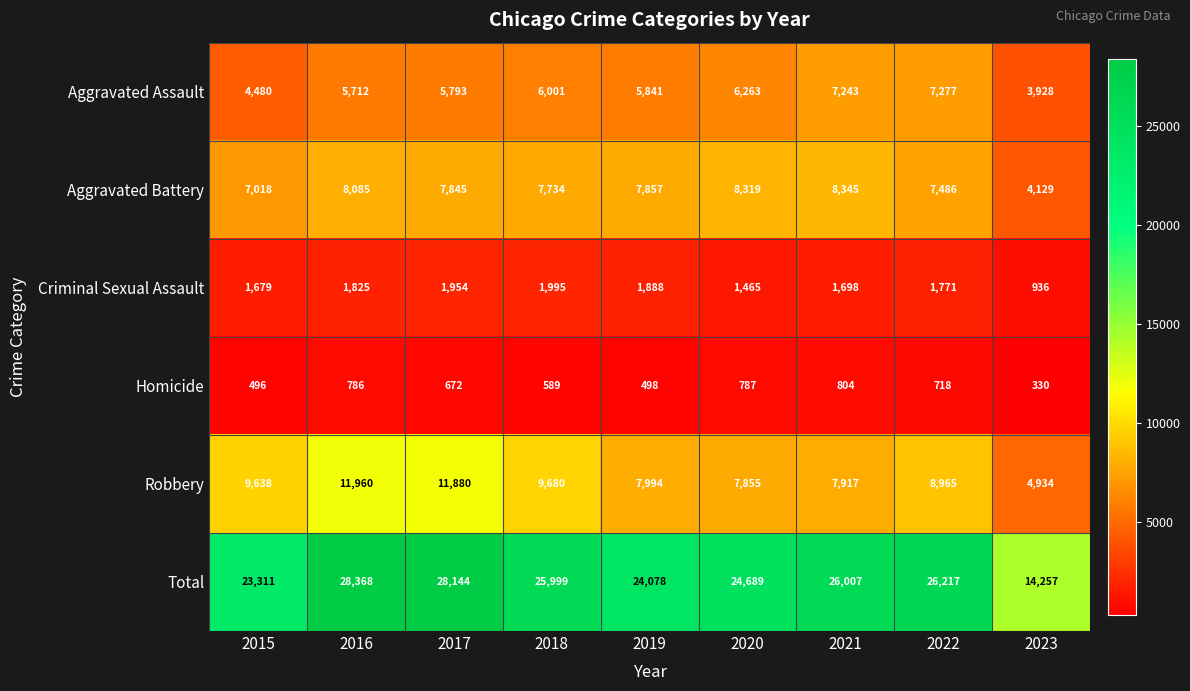

What is the difference between the second highest and minimum values in the Robbery series?

6946